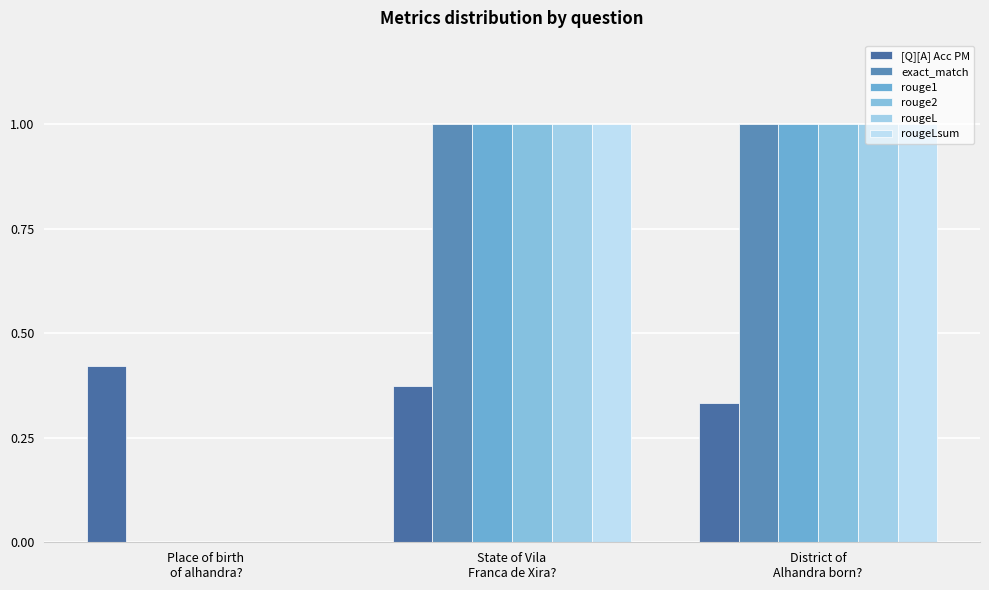

Are the bars grouped side by side (vs. stacked)?

Yes